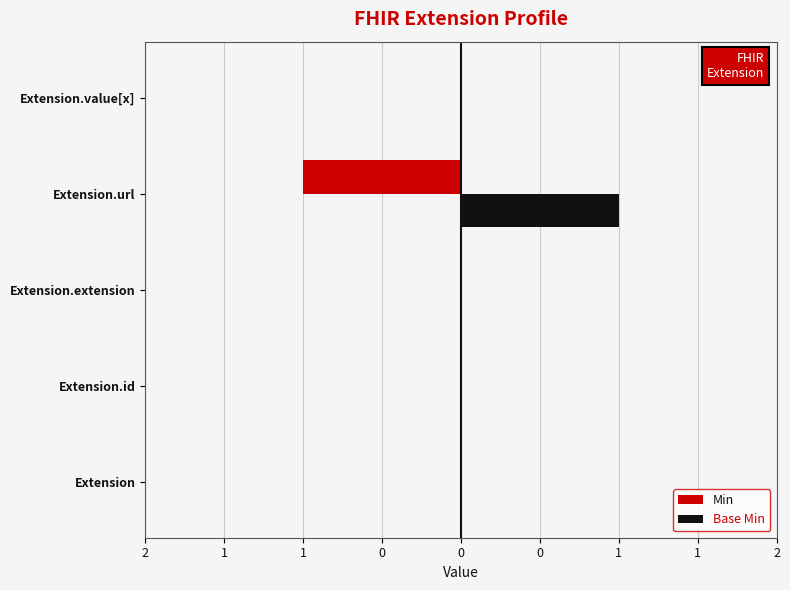

What are all the series names shown in the legend?

Min, Base Min